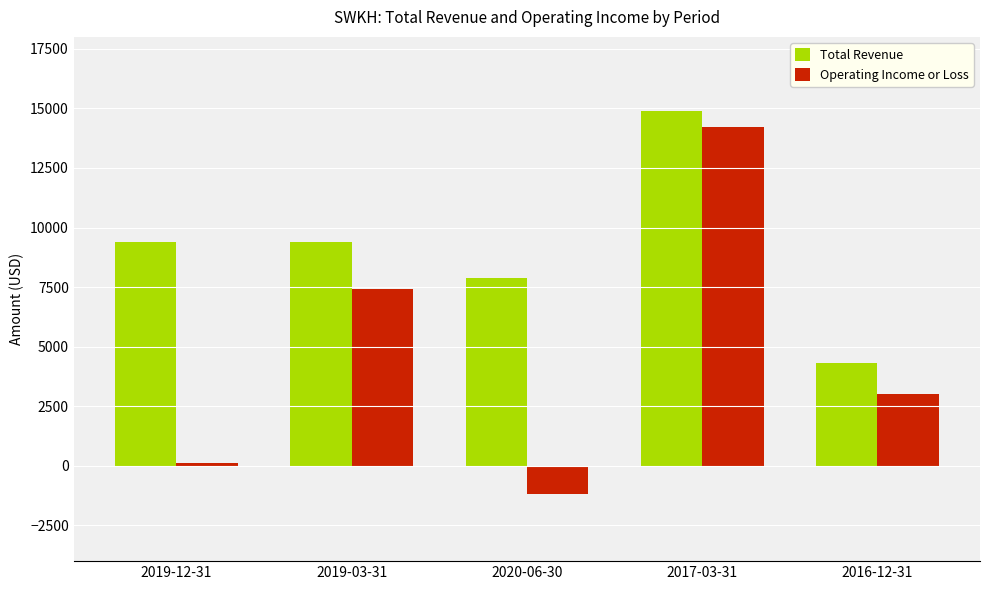

Which series changed the most between 2019-12-31 and 2016-12-31?

Total Revenue